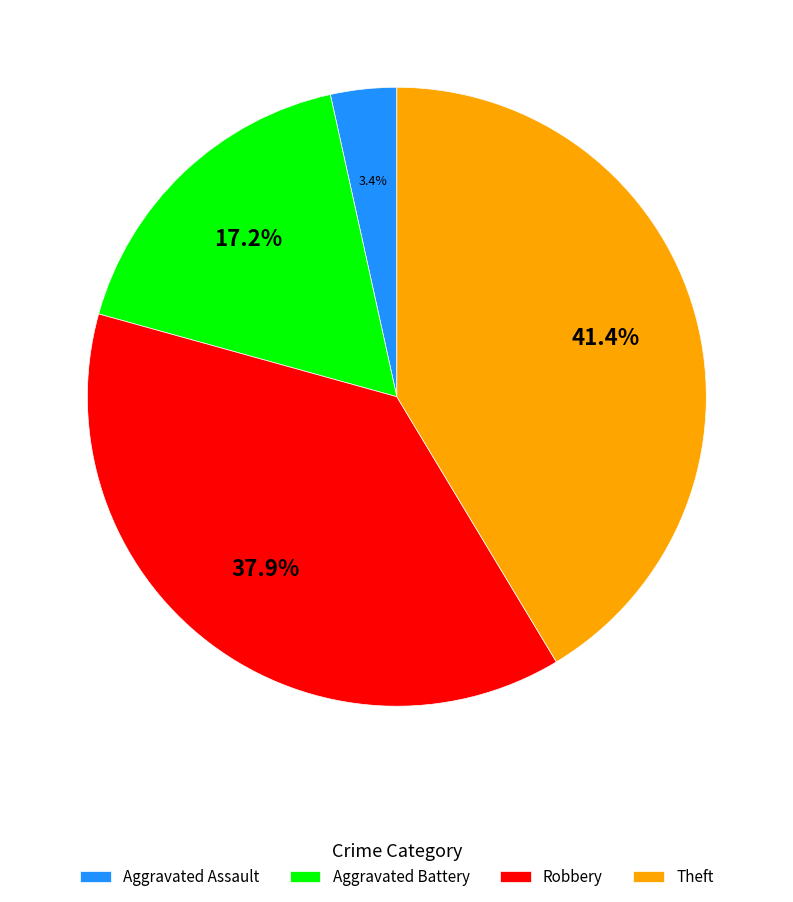

Does Robbery account for over 50% of the chart?

No